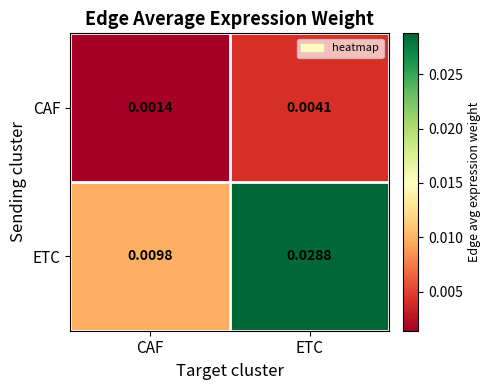

Which label corresponds to the largest value in the chart?

ETC